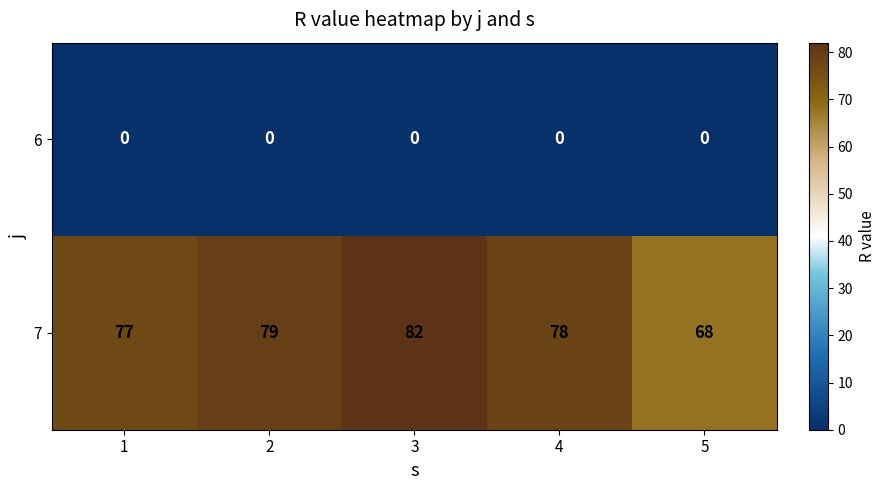

Reading right to left, what are all the values shown in this chart?

6: 0	0	0	0	0
7: 68	78	82	79	77